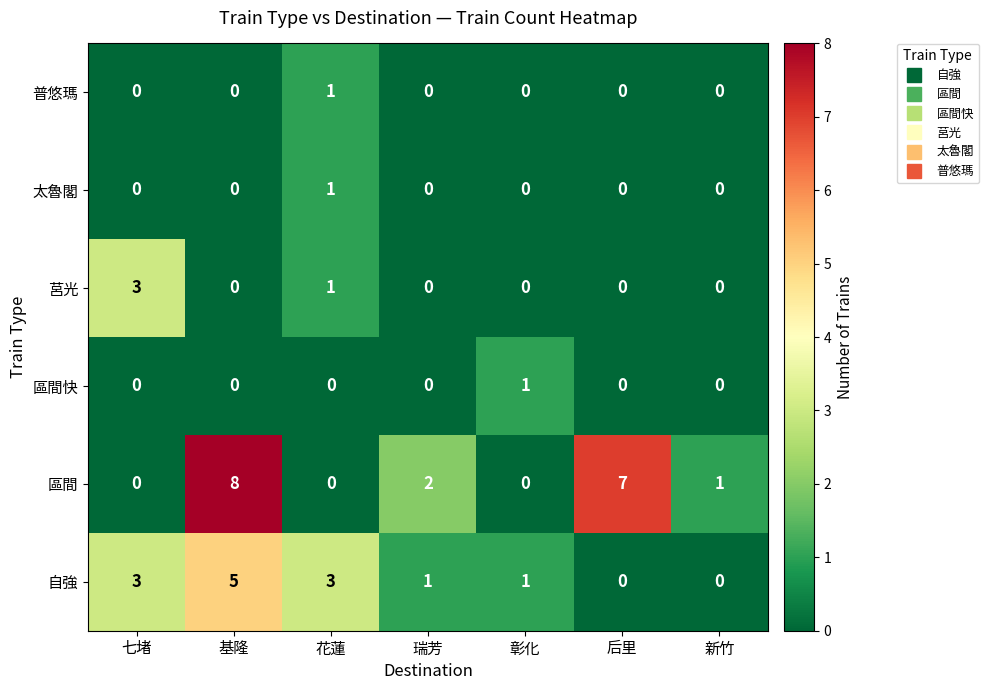

Between 七堵 and 彰化, which series saw the biggest shift?

莒光